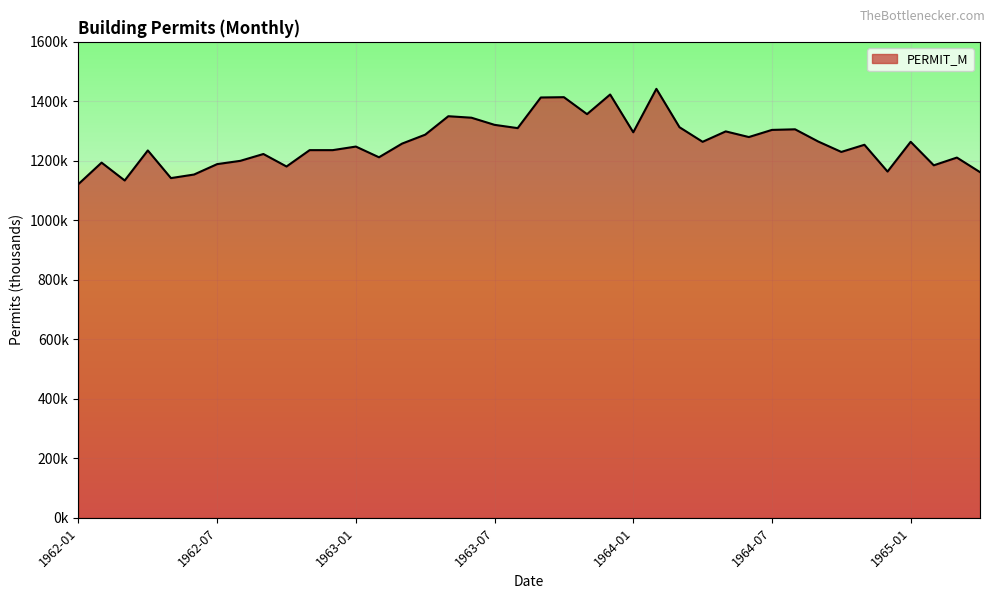

Does the chart display data point markers on the line(s)?

No